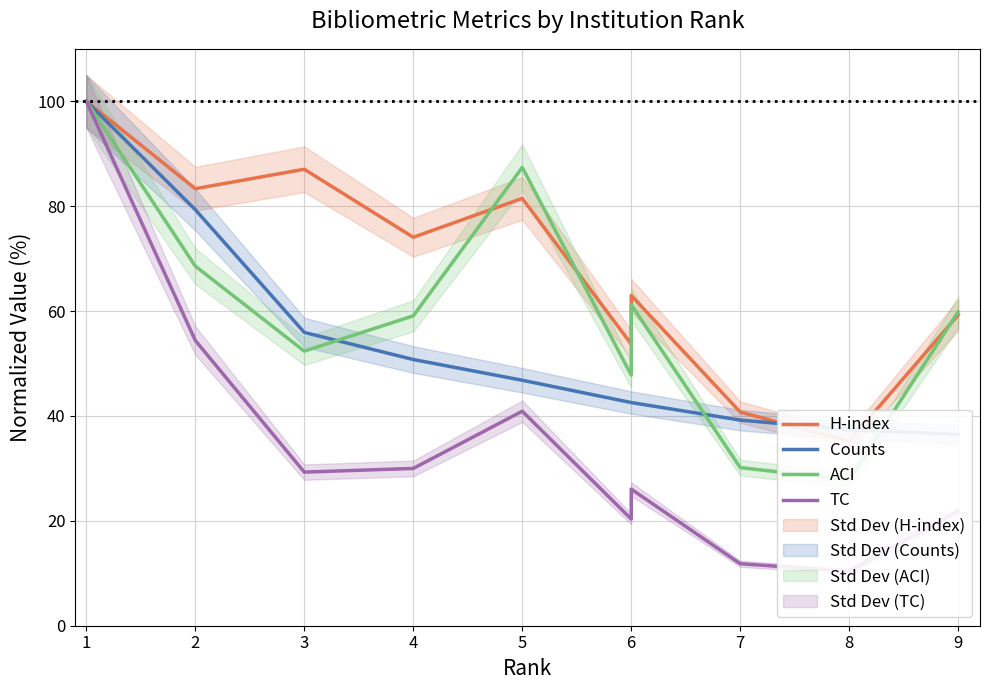

Between 2 and 9, which is larger?

2